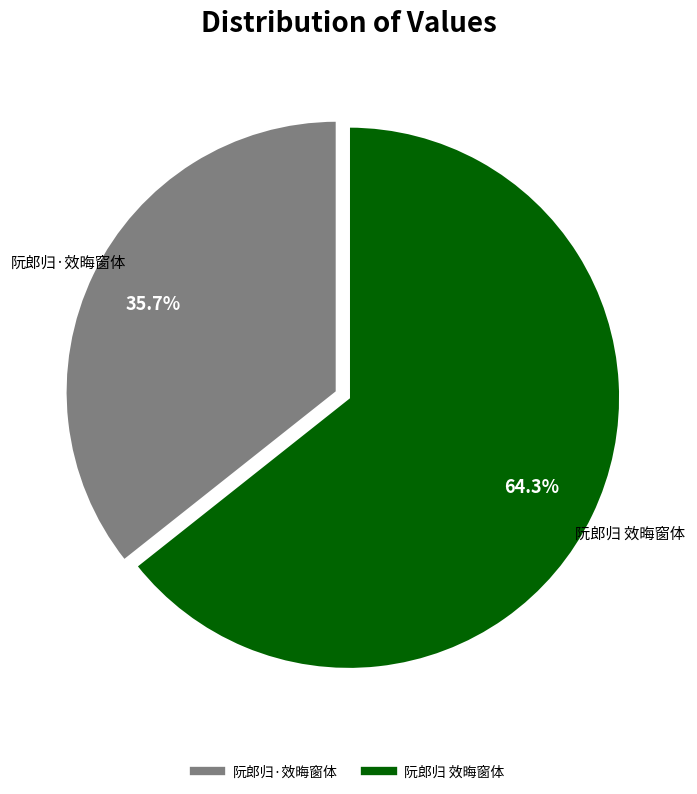

Between 阮郎归·效晦窗体 and 阮郎归 效晦窗体, which is larger?

阮郎归 效晦窗体